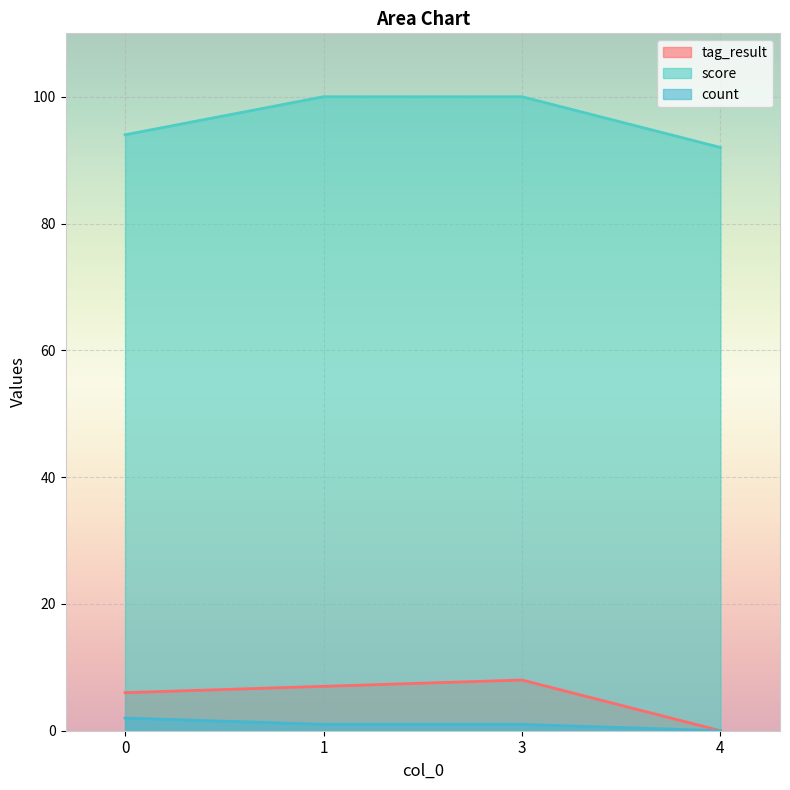

What is the average value of the tag_result series?

5